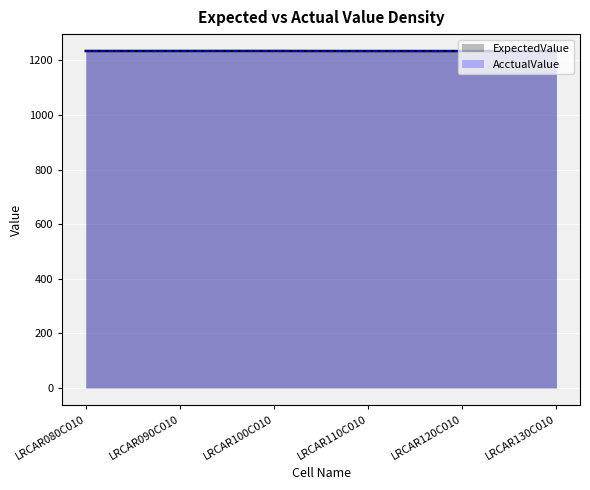

Is the value of ExpectedValue at LRCAR090C010 greater than the value of AcctualValue at LRCAR110C010?

Yes